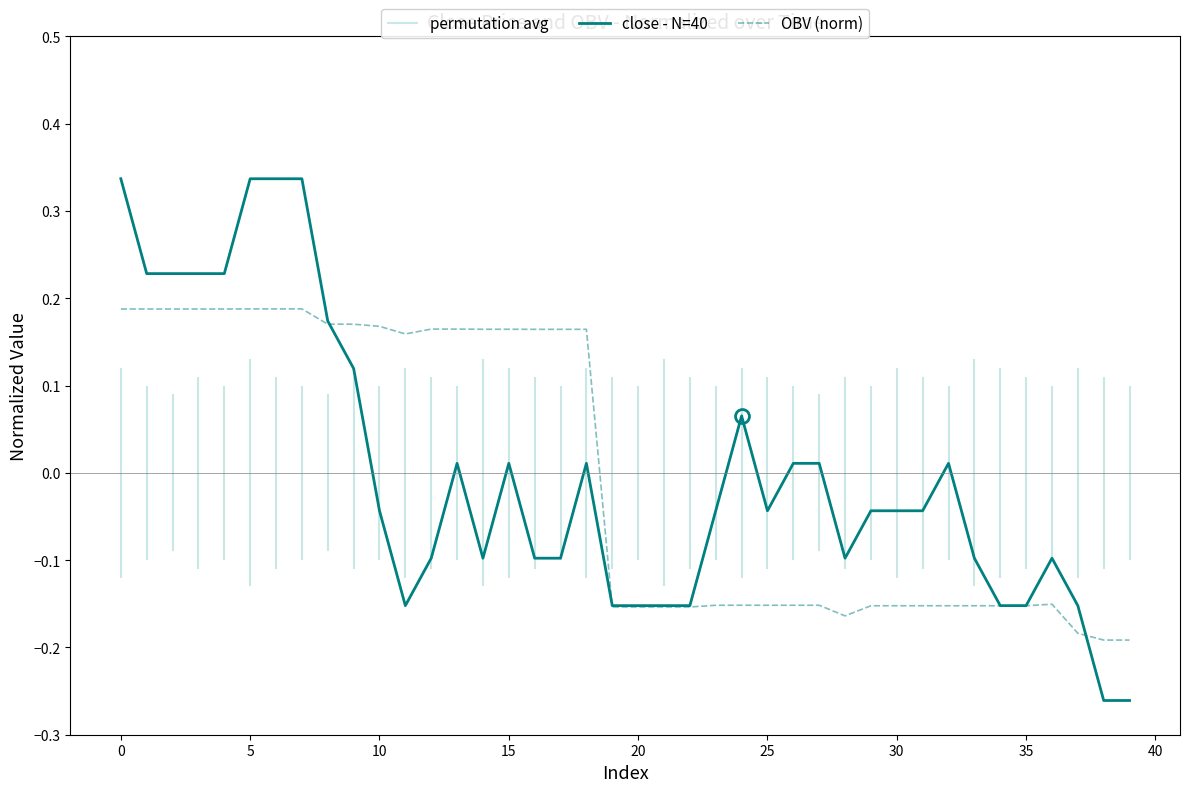

The close - N=40 series shows -0.1 at 25. True or false?

False